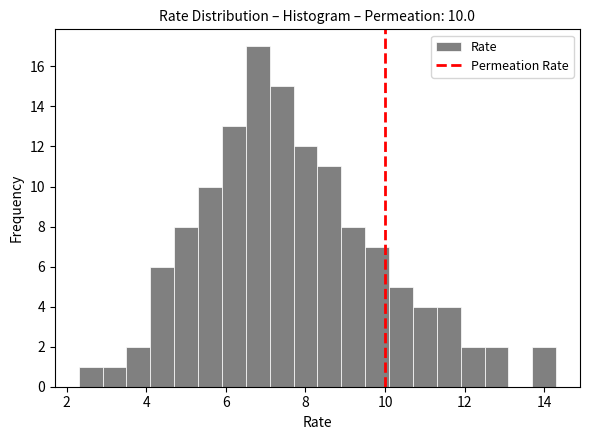

Read against the x-axis, roughly where is the centre of the tallest bar?

6.8